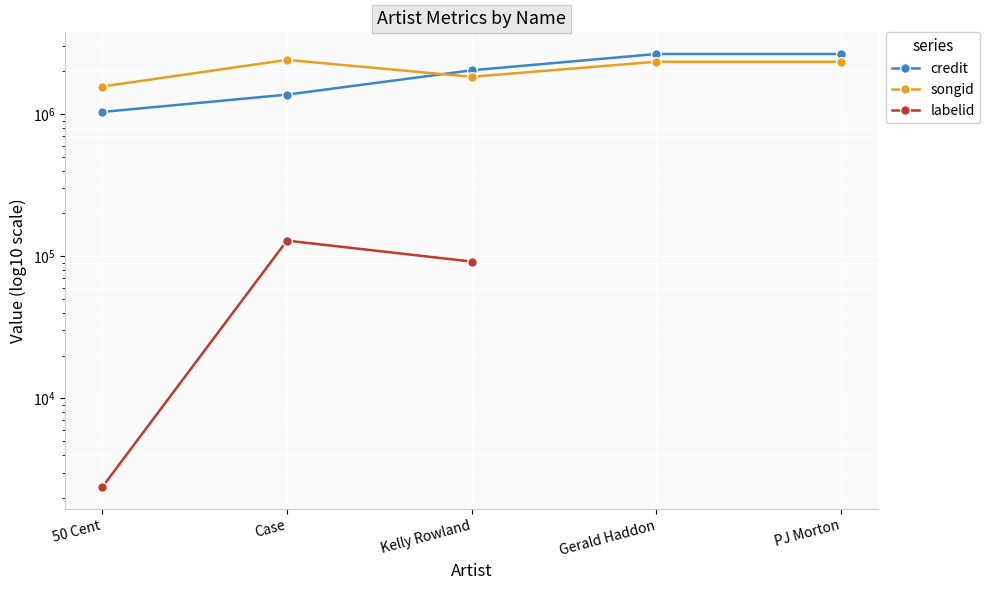

Is it true that labelid equals 128694.0 at Case?

True